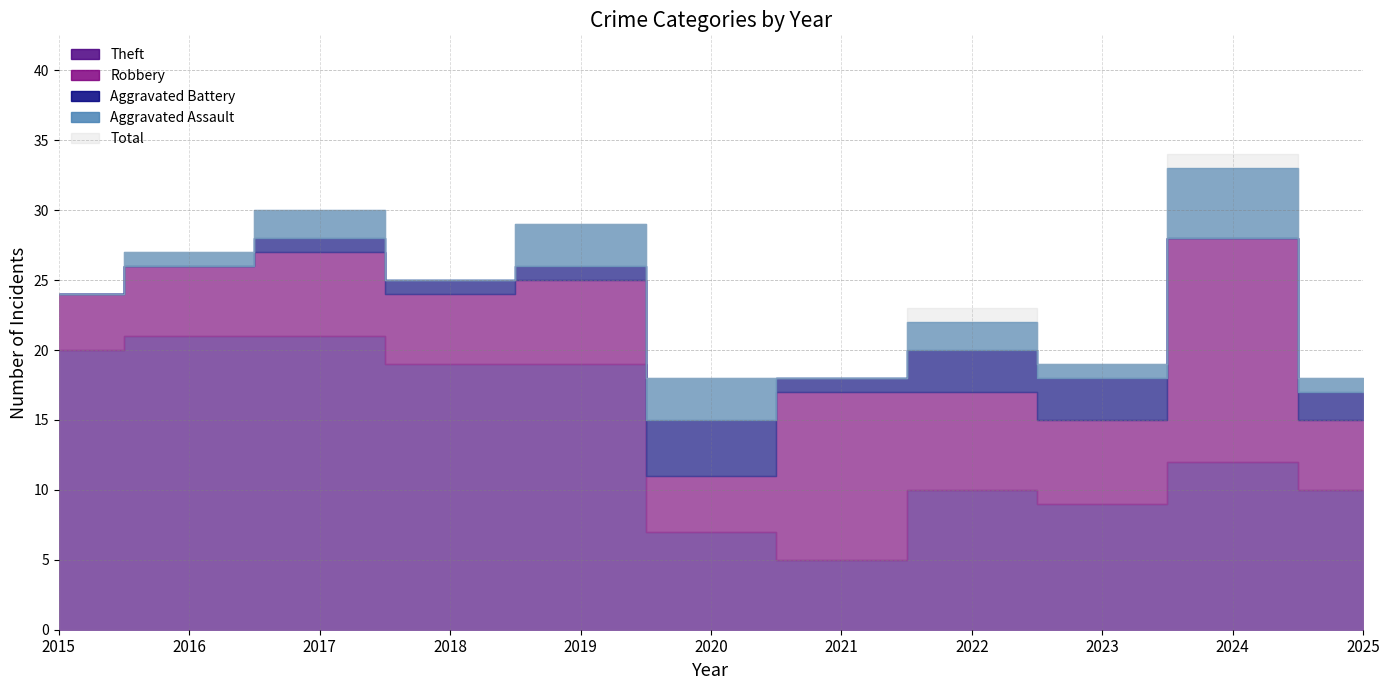

What are all the series names shown in the legend?

Aggravated Assault, Aggravated Battery, Robbery, Theft, Total